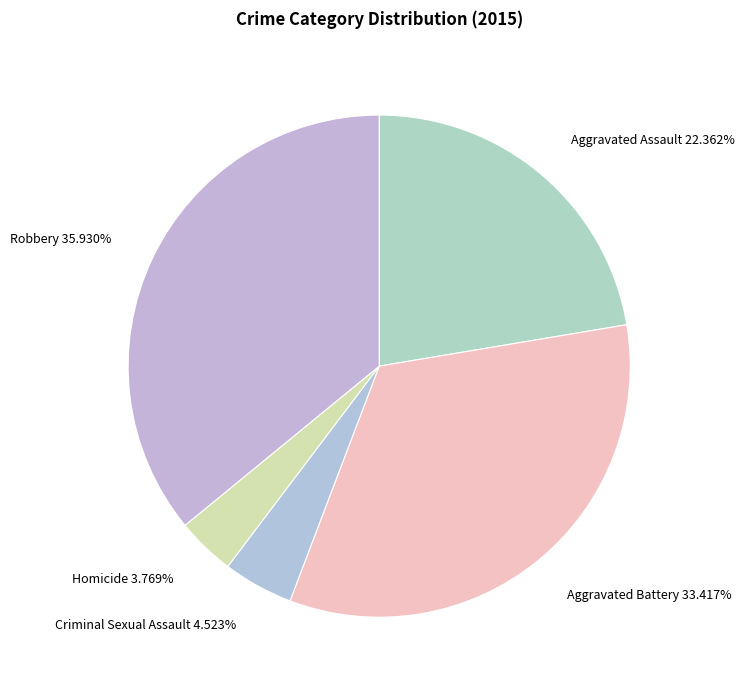

What is the ratio of the value at Homicide to the value at Criminal Sexual Assault?

0.8